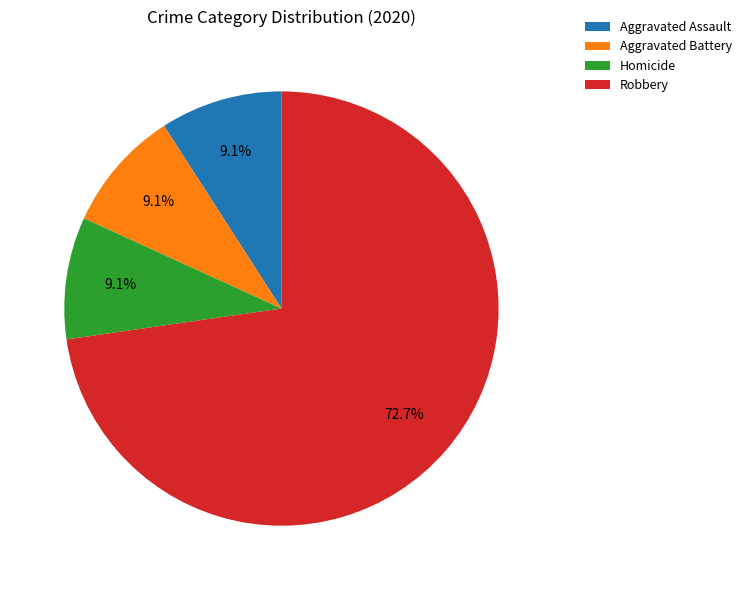

What percentage is the Robbery slice, to the nearest percent?

73%